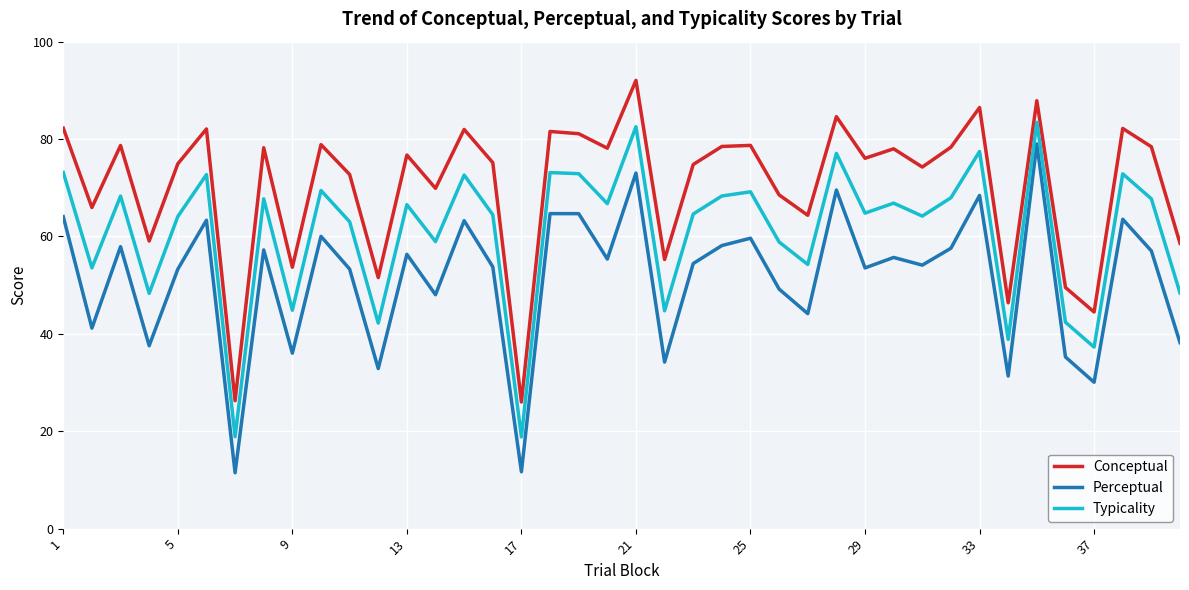

What is the smallest value displayed?

11.5